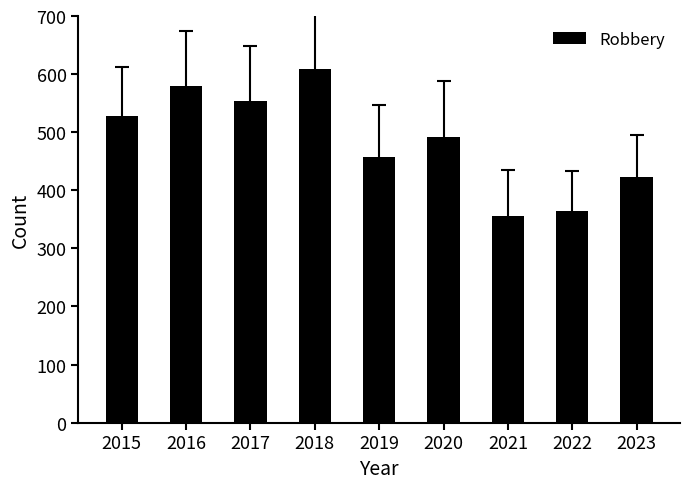

True or false: the data shows 458 at 2019.

True